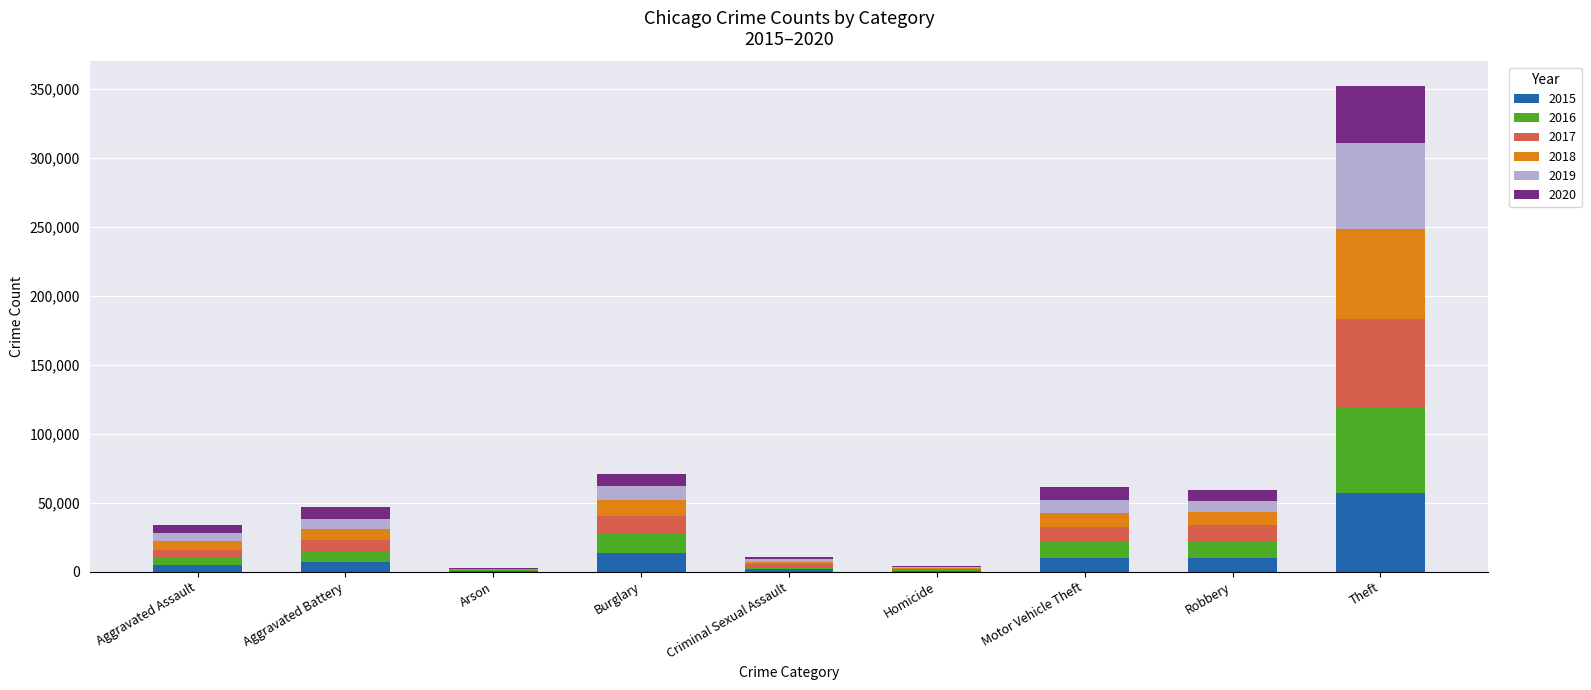

At which category is the sum across all series the highest?

Theft